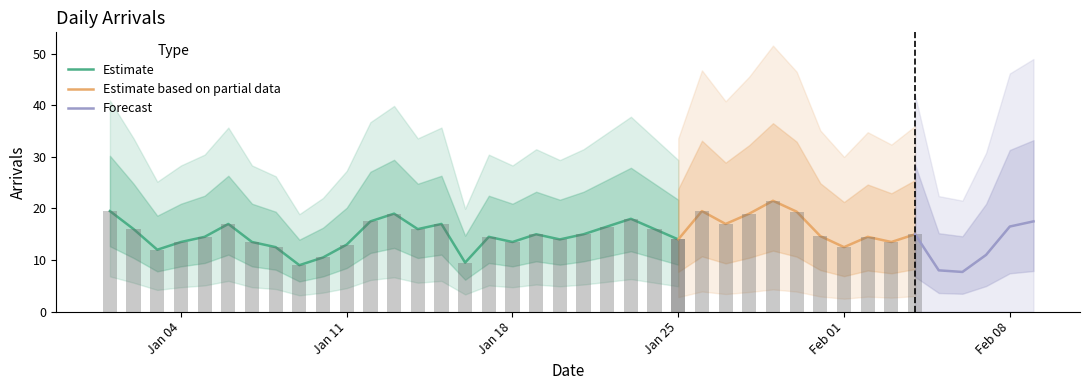

What is the difference between the values at 2016-01-14 and 2016-01-03?

4.0